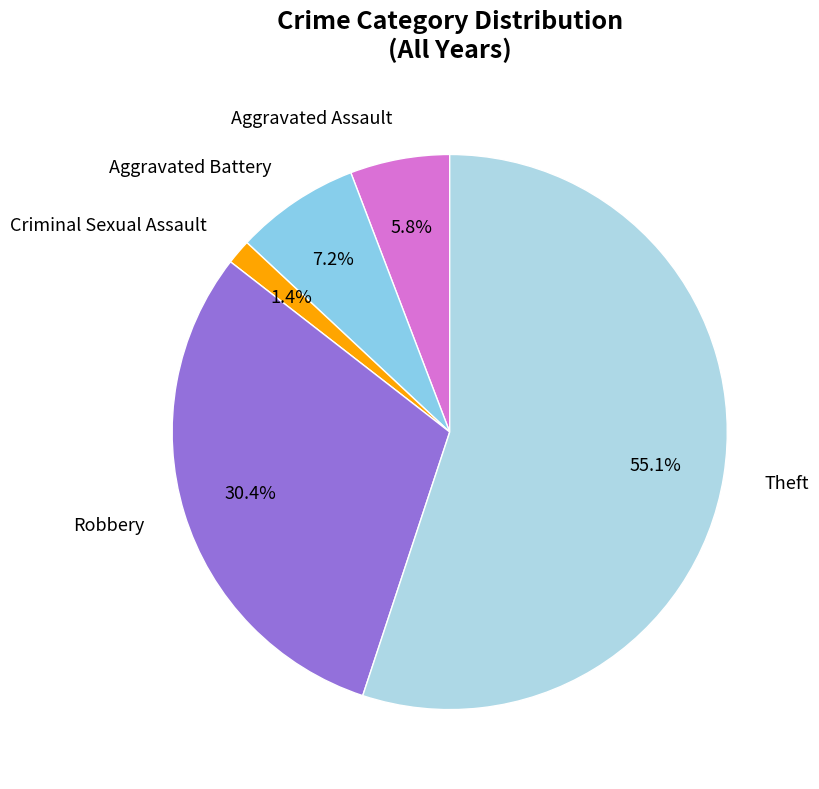

Is there a majority slice in this chart?

Yes